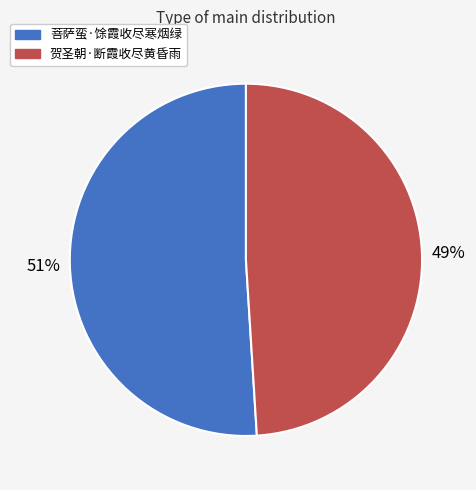

To the nearest percent, what portion does 贺圣朝·断霞收尽黄昏雨 represent?

49%